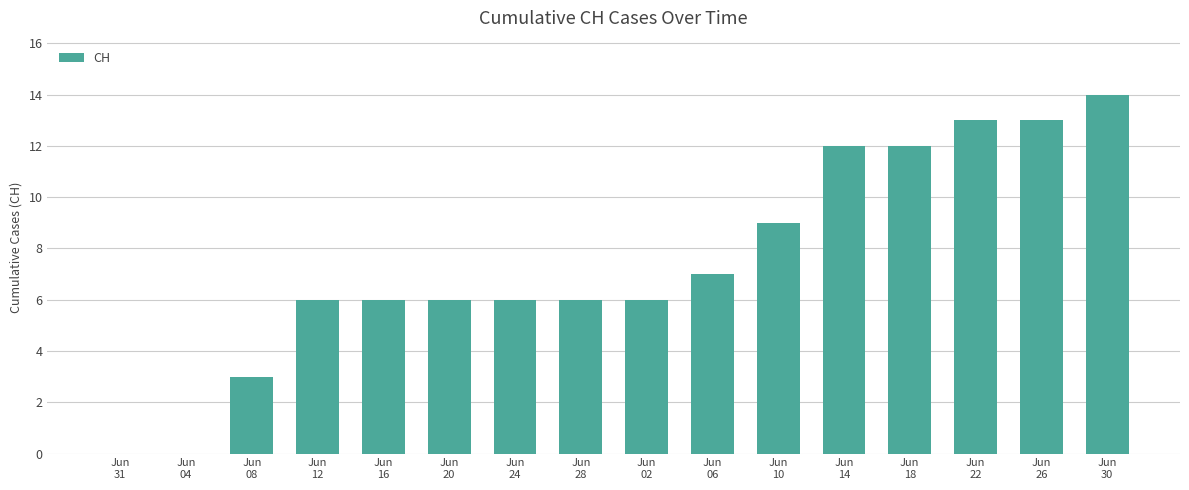

At which category does the chart reach its peak across all series?

Jun
30